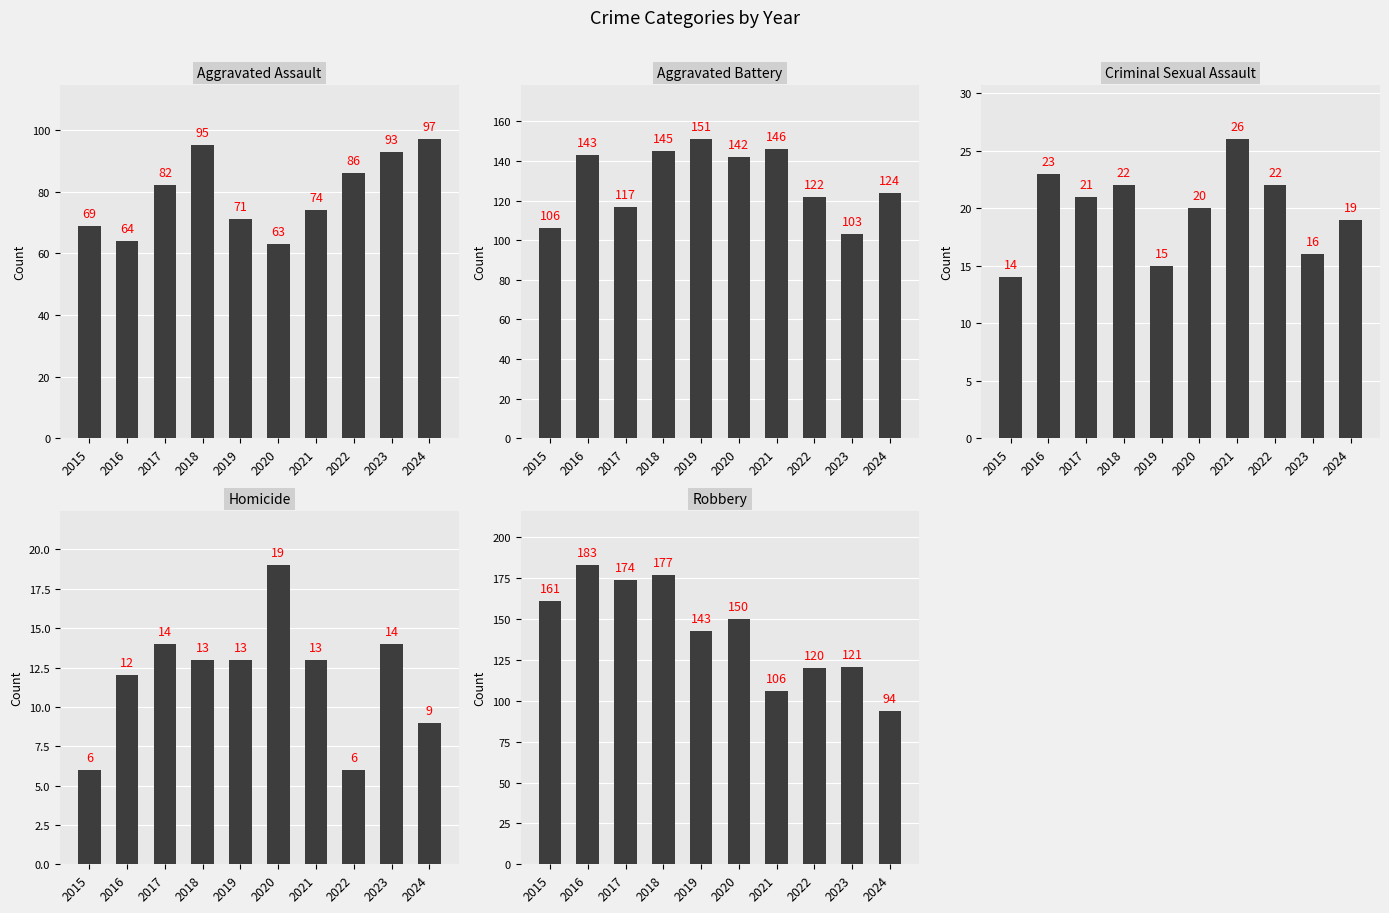

What is the minimum value shown in the chart?

6